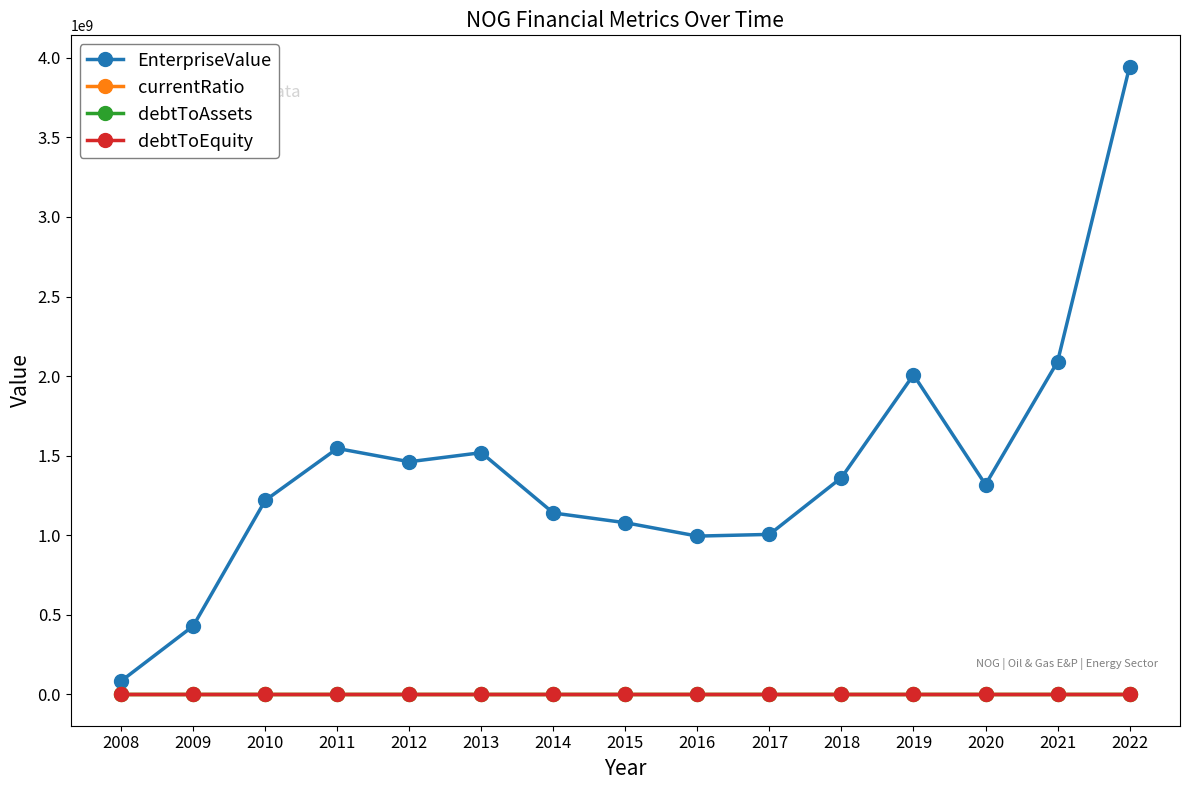

What is the difference between the highest and lowest values at 2014?

1139623689.6